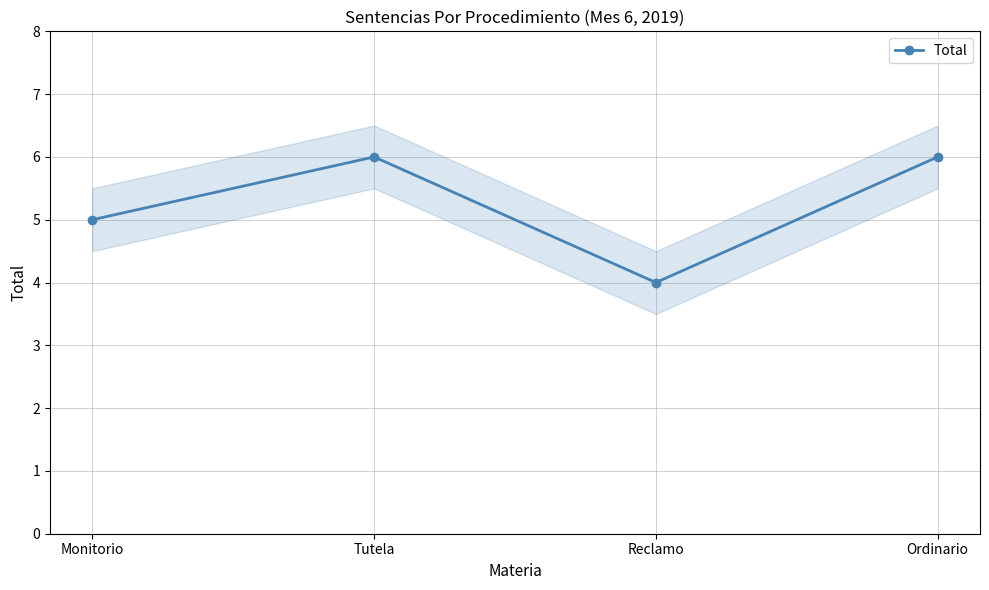

True or false: the data shows 8 at Ordinario.

False